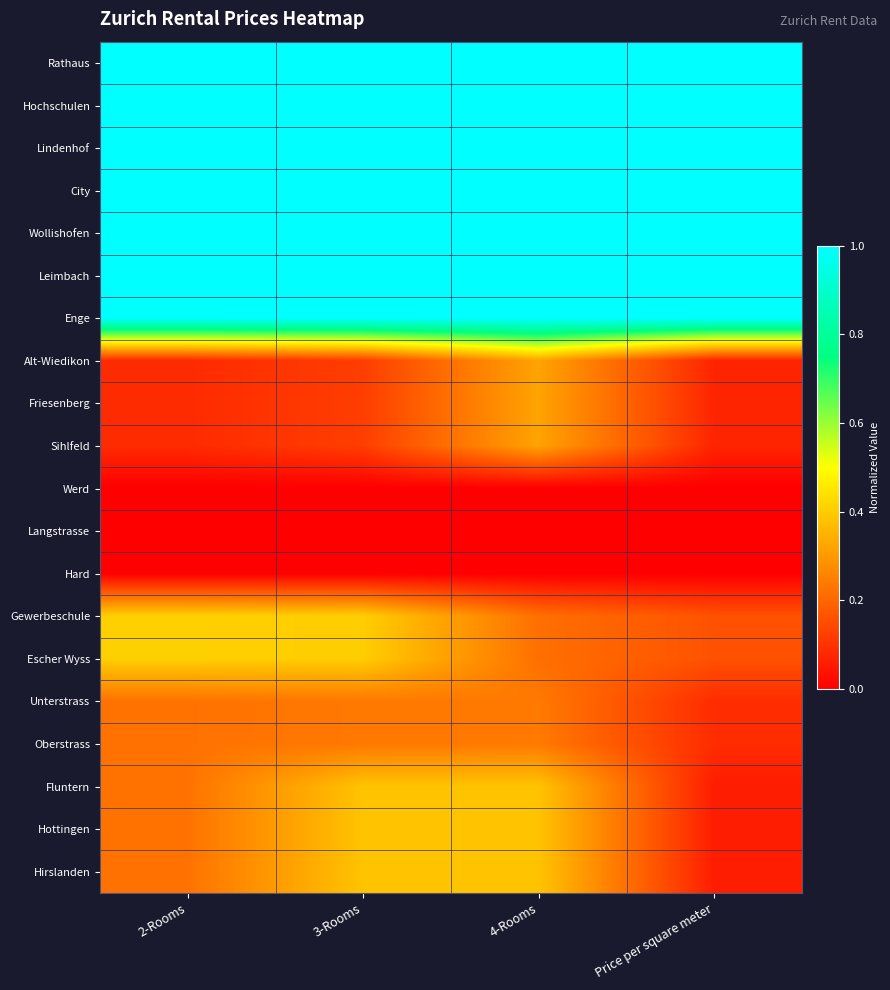

At how many categories does at least one series exceed 0?

4